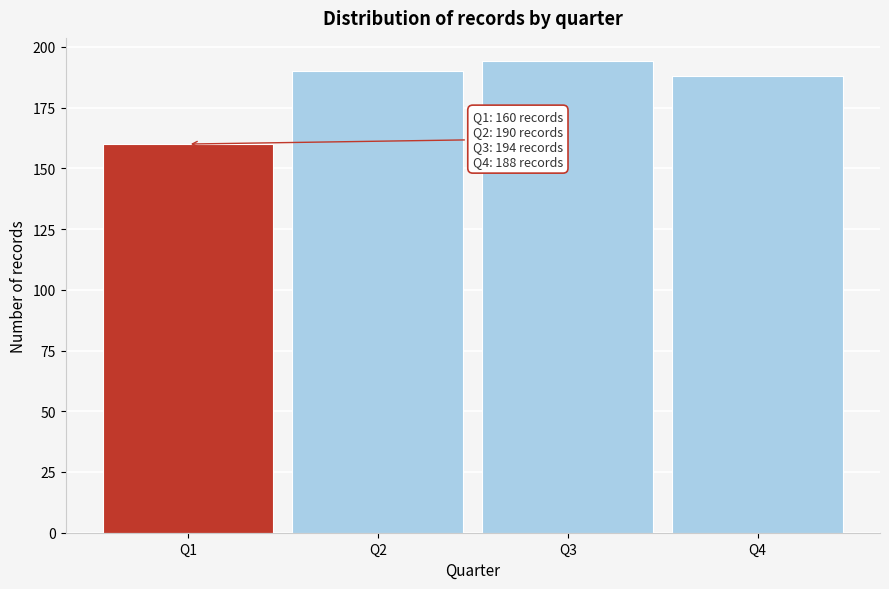

Reading left to right, transcribe all the data shown in this chart.

160	190	194	188